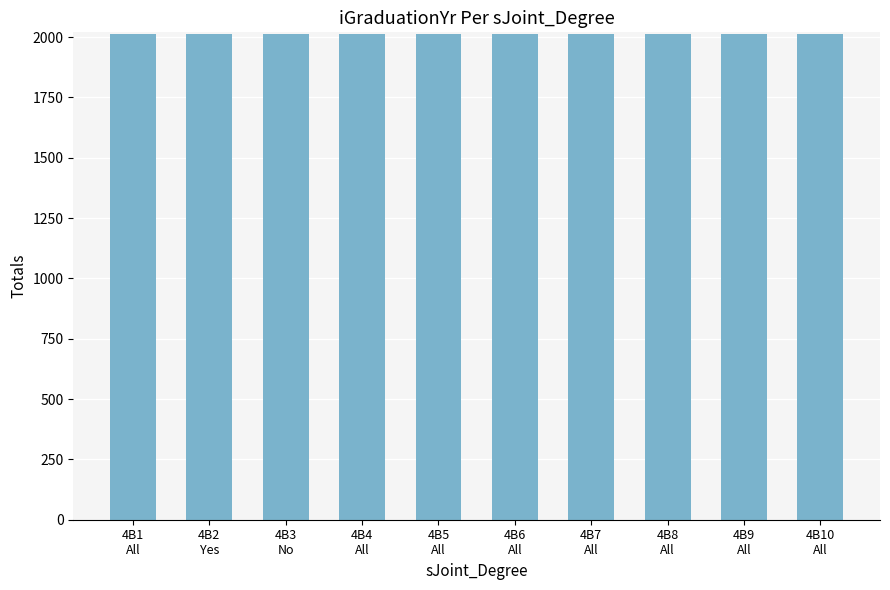

What position from the right is 4B2
Yes?

9